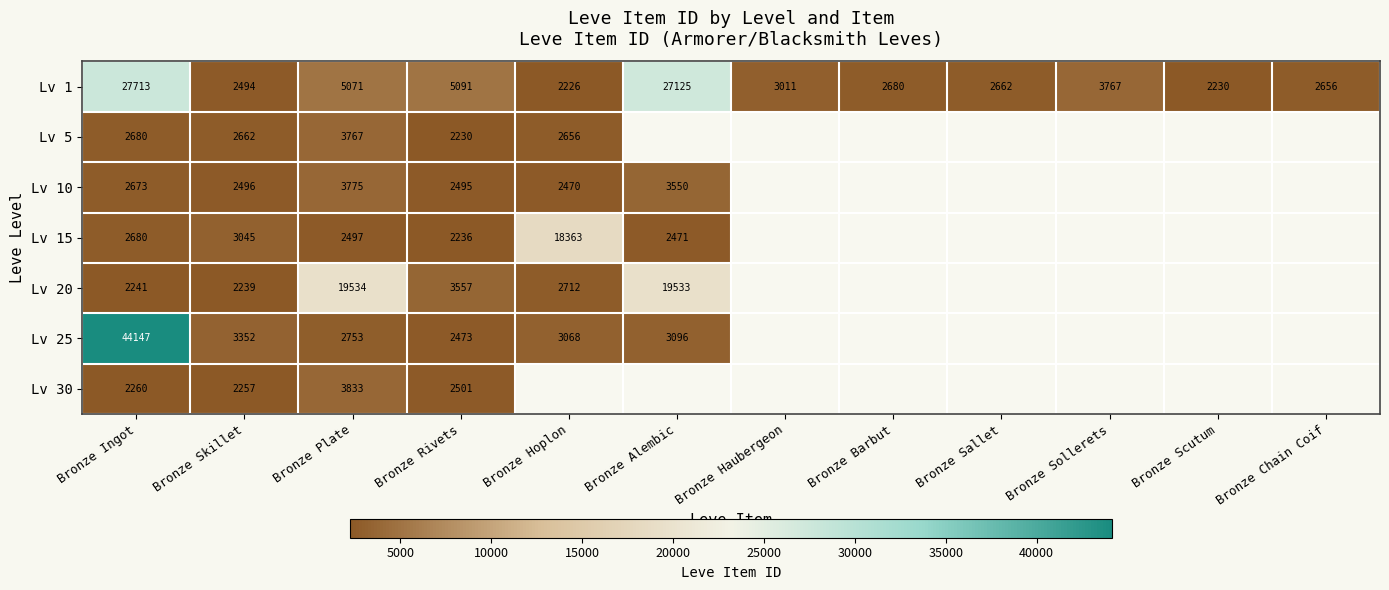

Rank the categories by Lv 1 value from lowest to highest.

Bronze Hoplon, Bronze Scutum, Bronze Skillet, Bronze Chain Coif, Bronze Sallet, Bronze Barbut, Bronze Haubergeon, Bronze Sollerets, Bronze Plate, Bronze Rivets, Bronze Alembic, Bronze Ingot